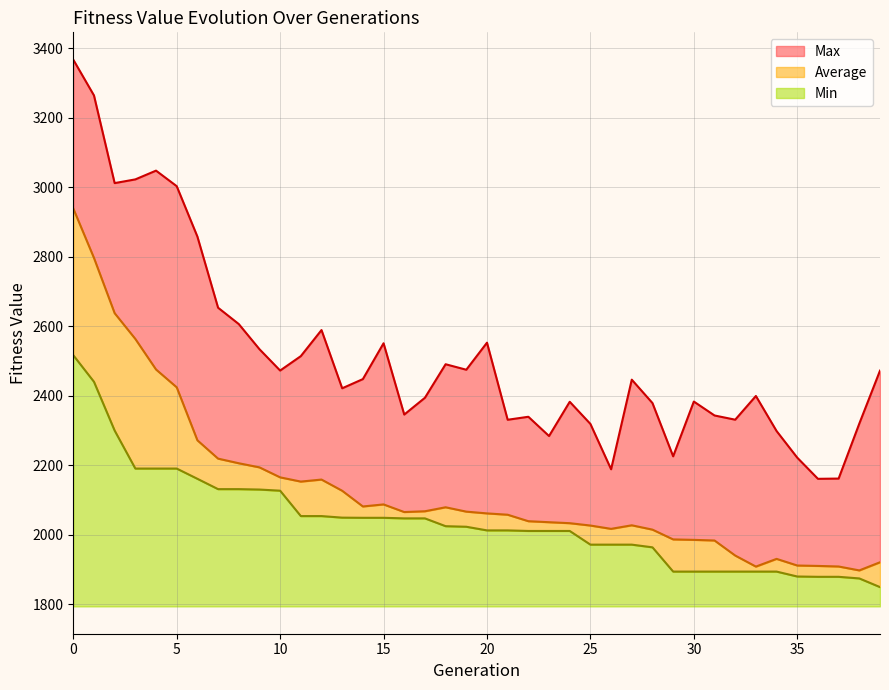

Rank the series at 13 from highest to lowest value.

Max, Average, Min